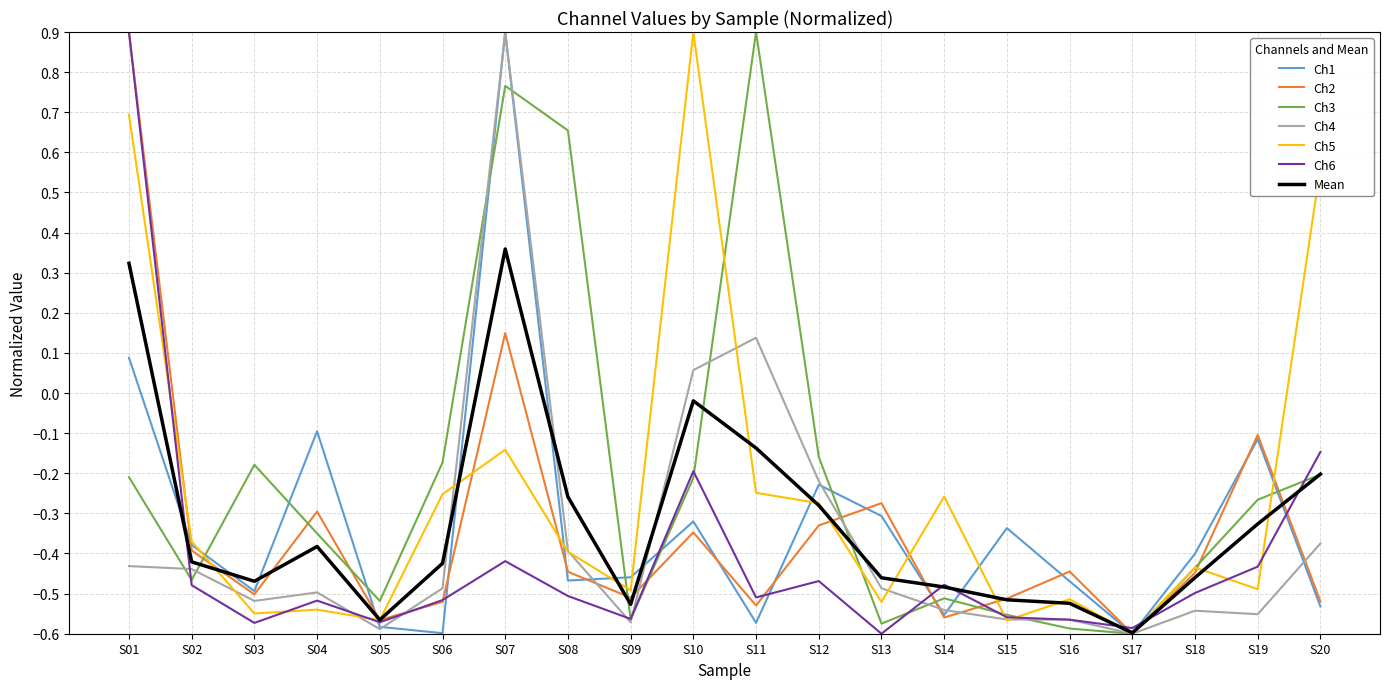

True or false: Ch6 and Ch4 intersect in this chart.

True